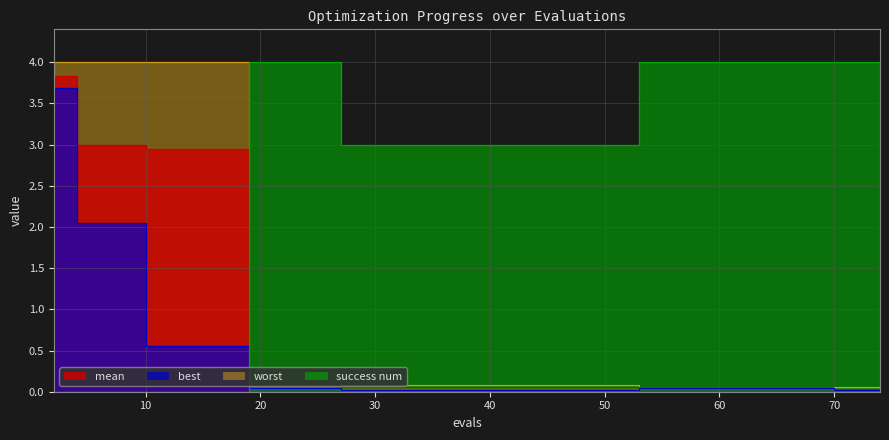

What is the highest value of the best series?

3.7